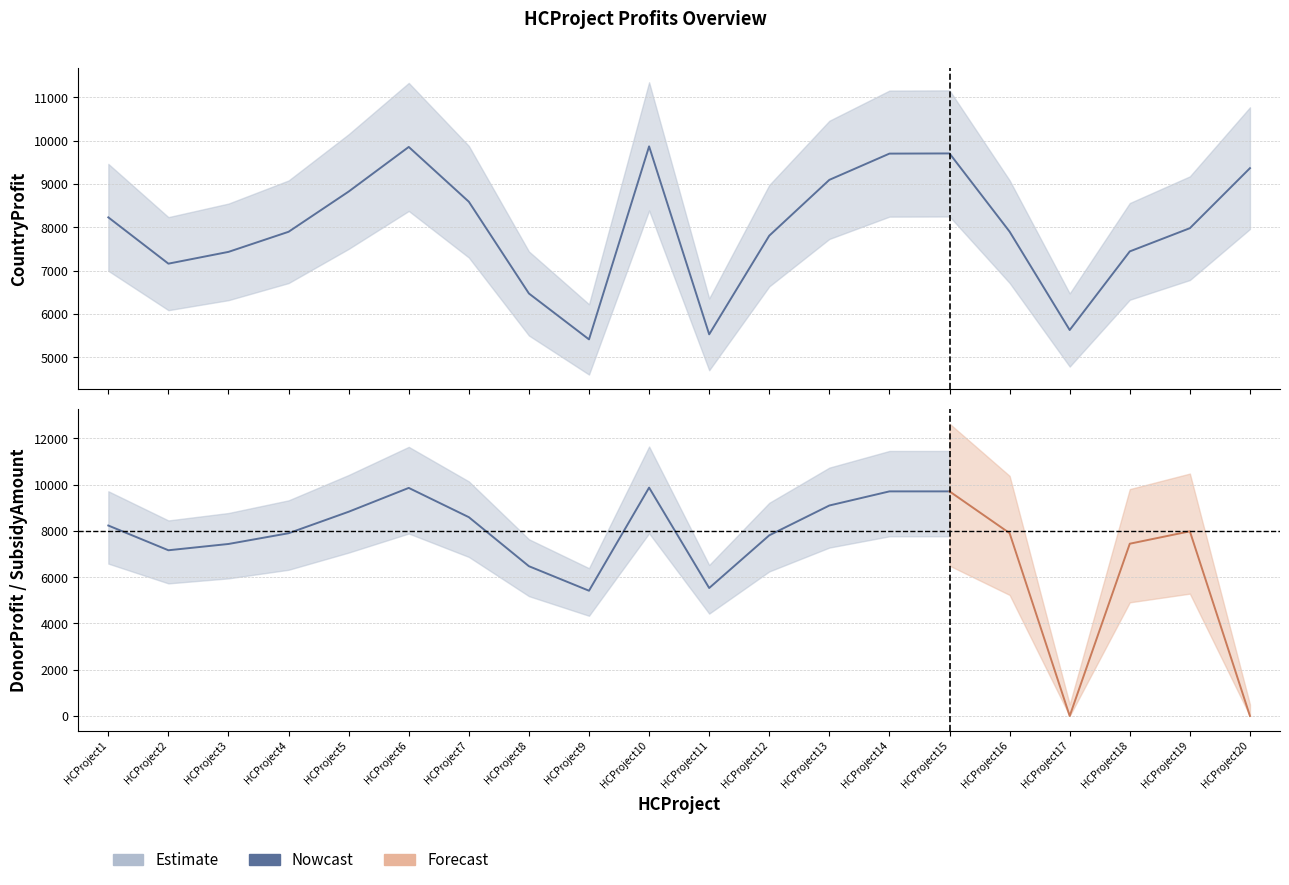

True or false: SubsidyAmount and DonorProfit cross at least once.

False